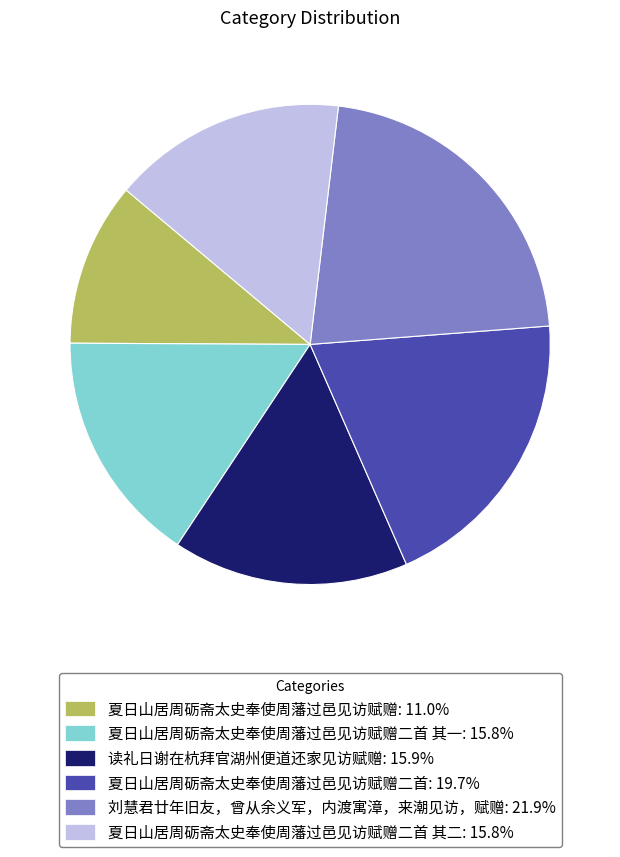

Approximately how many times larger is the value at 夏日山居周砺斋太史奉使周藩过邑见访赋赠二首: 19.7% compared to 刘慧君廿年旧友，曾从余义军，内渡寓漳，来潮见访，赋赠: 21.9%?

0.9